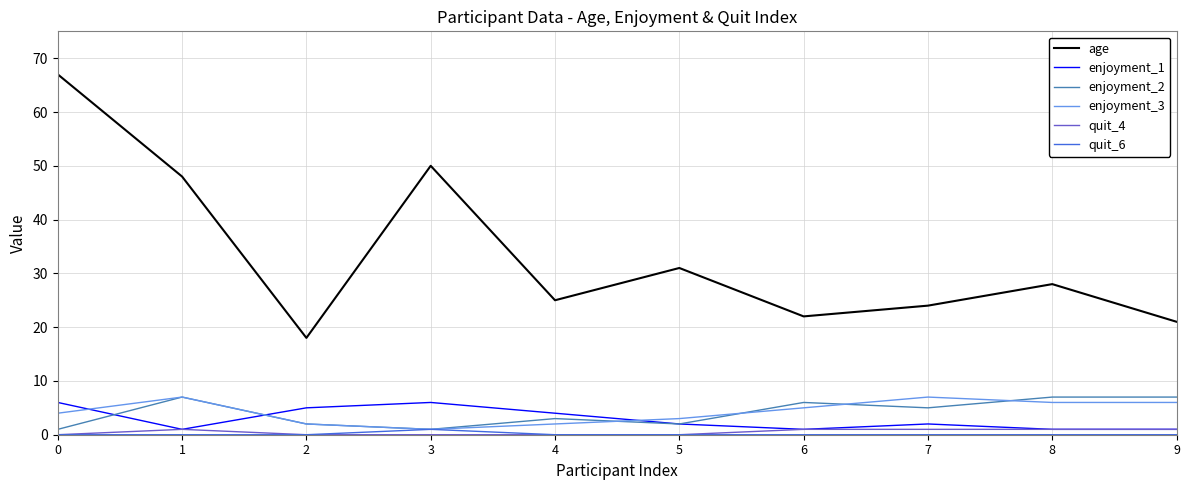

How many lines are shown in the chart?

6